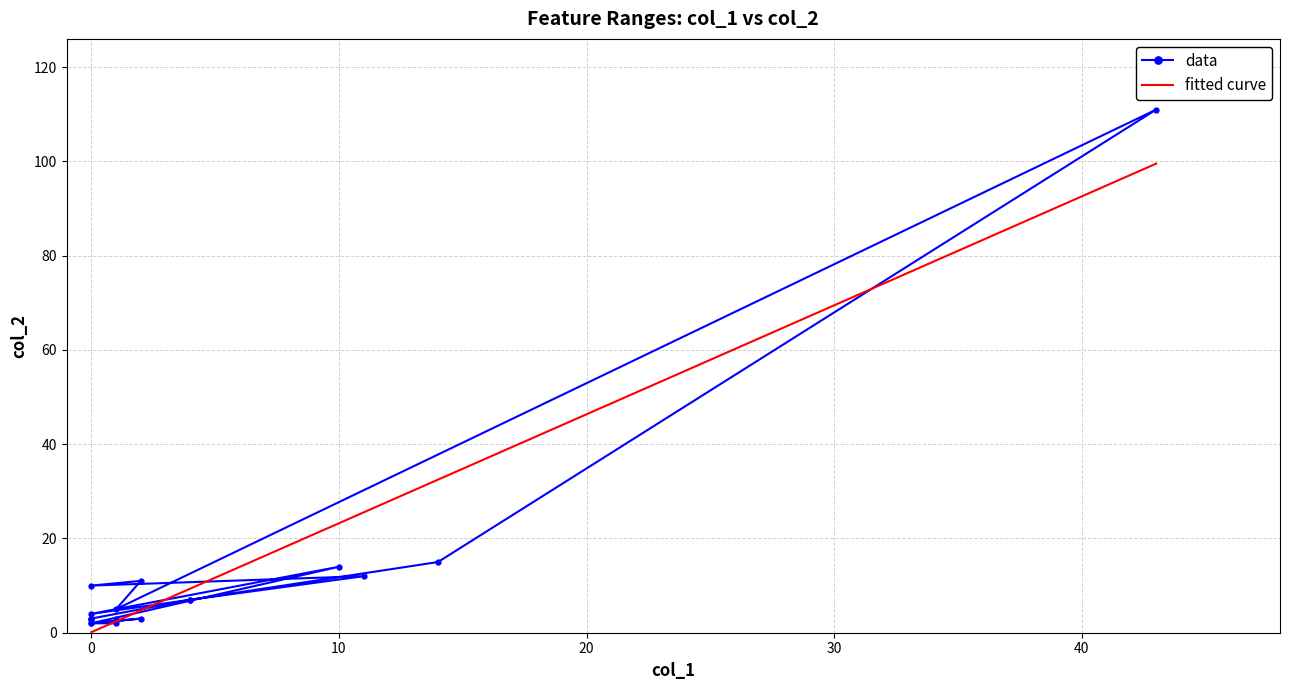

Count the number of data series in this chart.

1